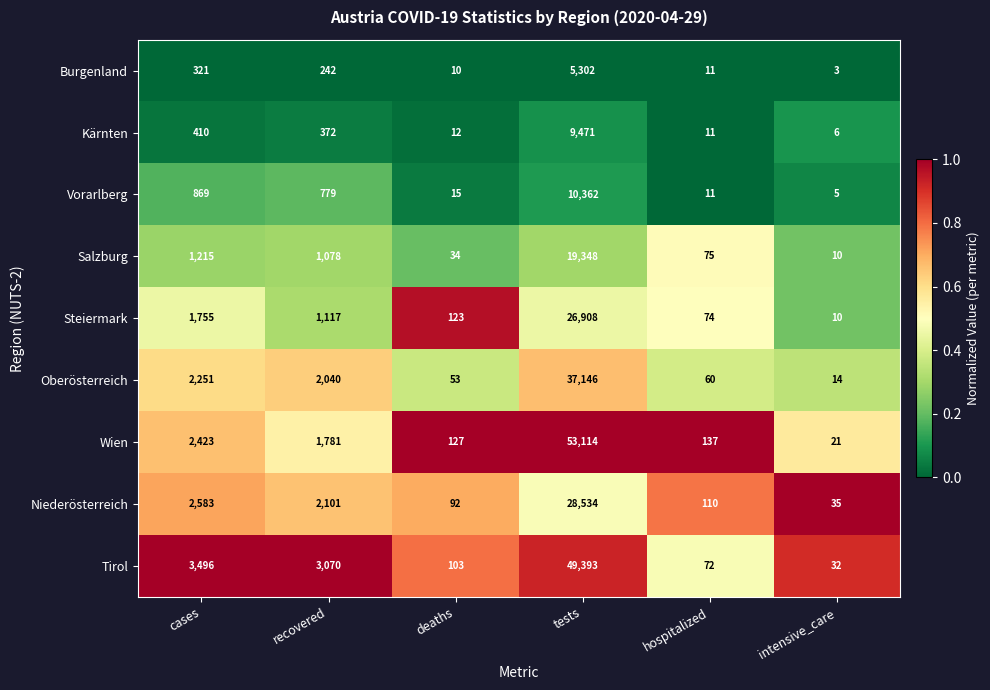

Which series has the largest total across all categories?

Wien